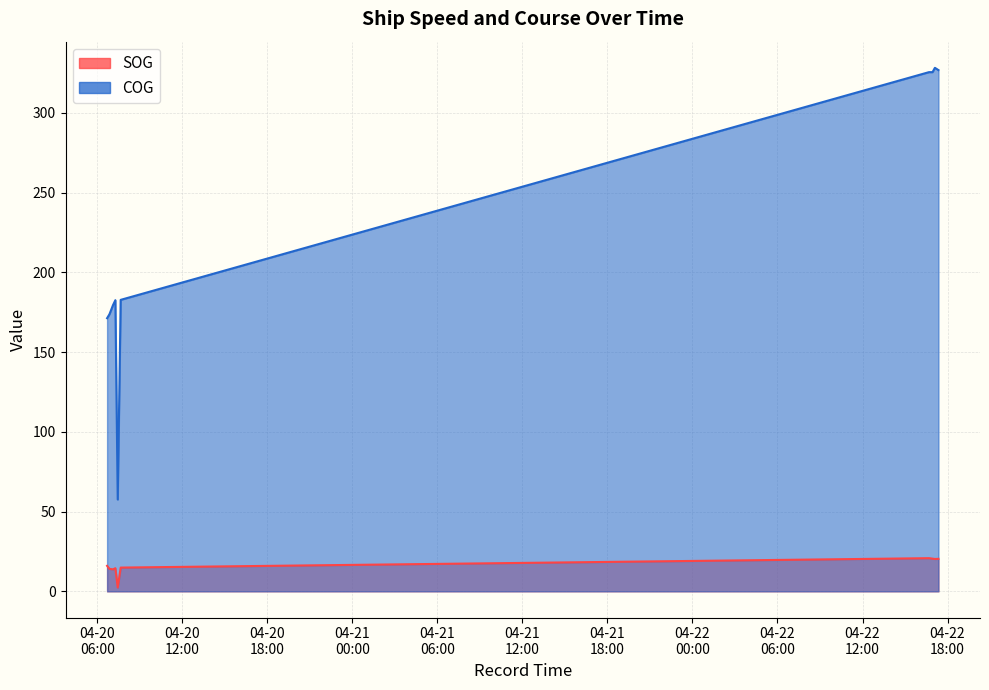

Rank the series at 2024-04-22 16:41:28 from lowest to highest value.

SOG, COG